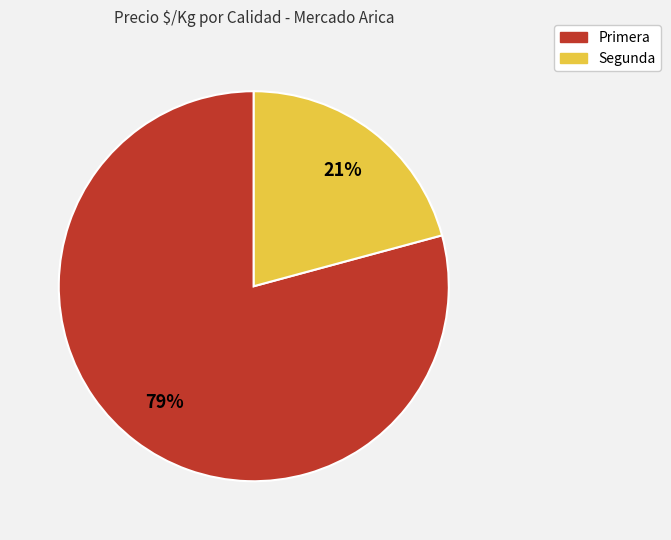

To the nearest percent, what is the difference between the largest and smallest slice percentages?

58%